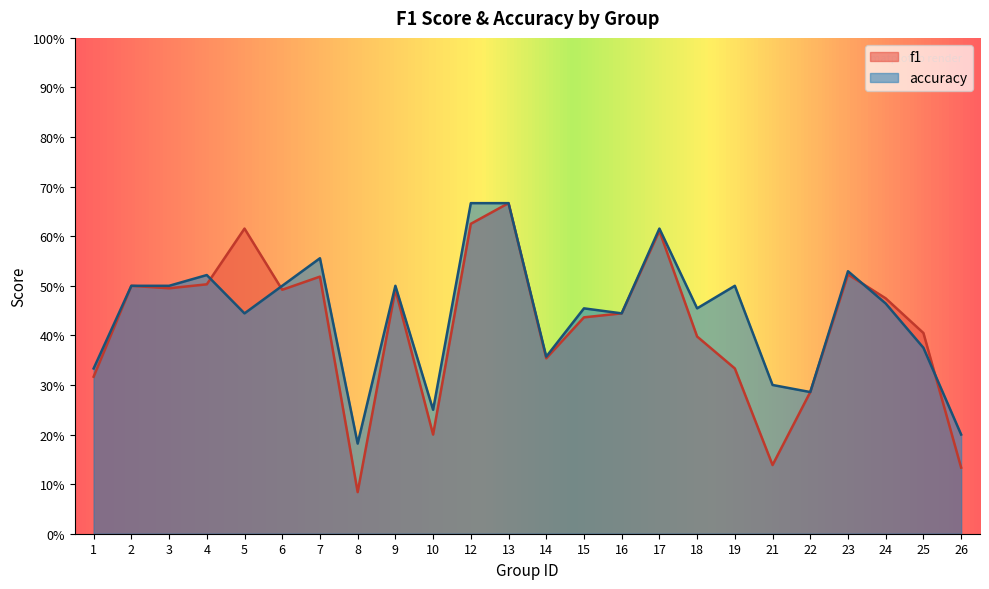

Which has a higher value, 9 or 17?

17